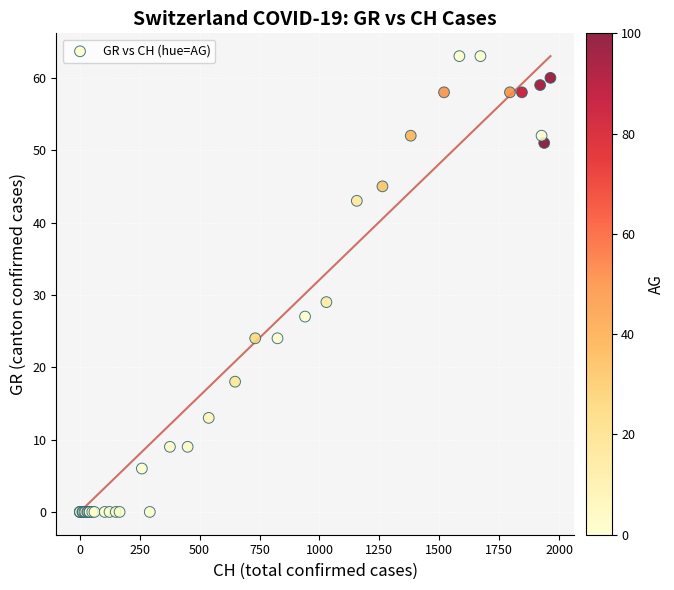

What Y value in the scatter plot is closest to 31?

29